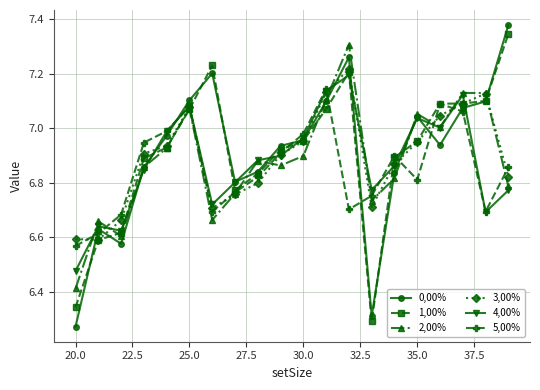

Which series ends up on top after the final intersection of 0,00% and 4,00%?

0,00%